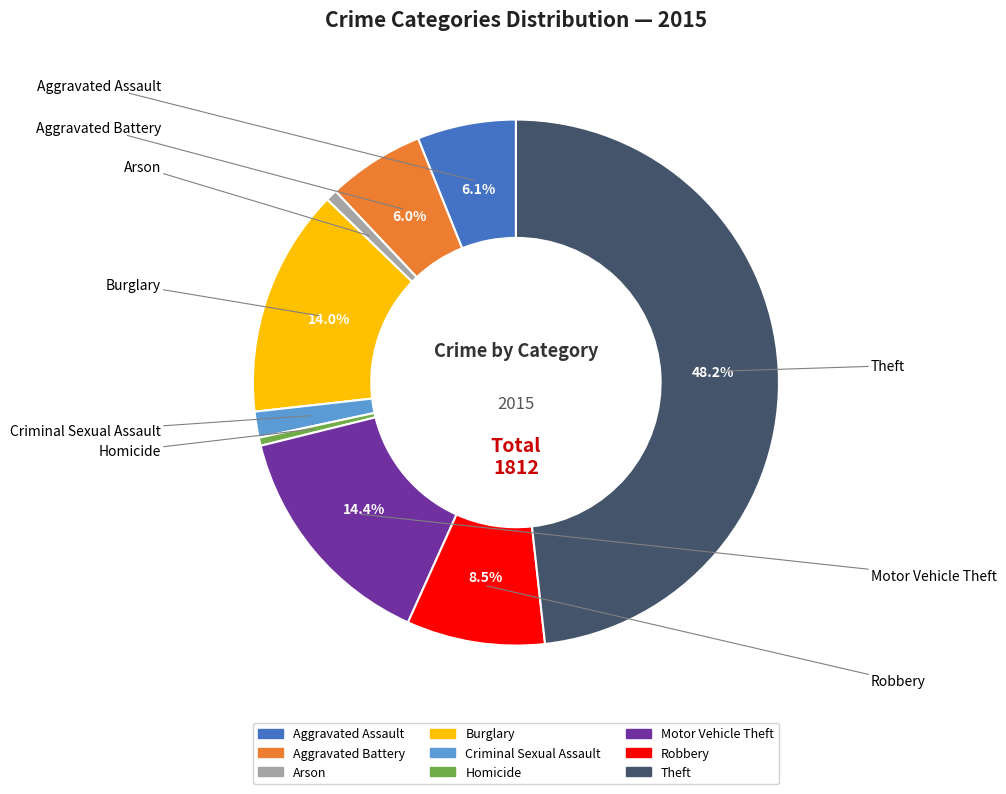

Combined, do Theft and Aggravated Battery account for over 50%?

Yes